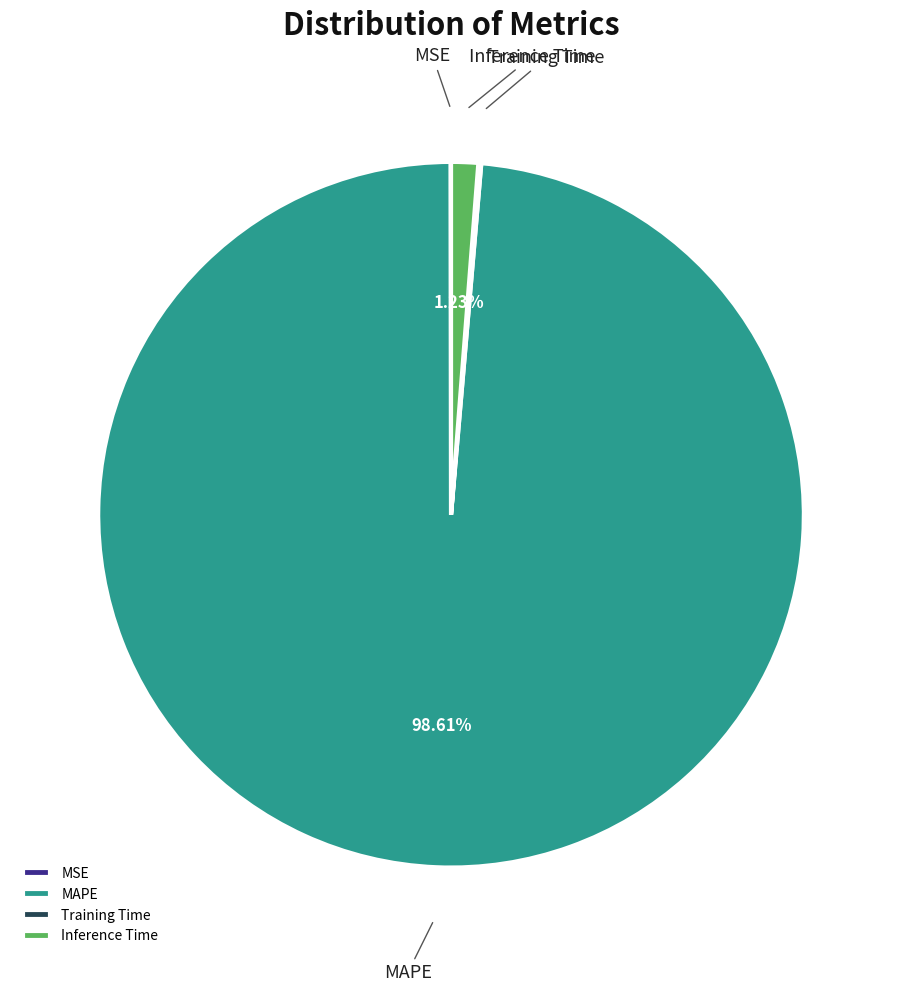

Which slice is the largest?

MAPE